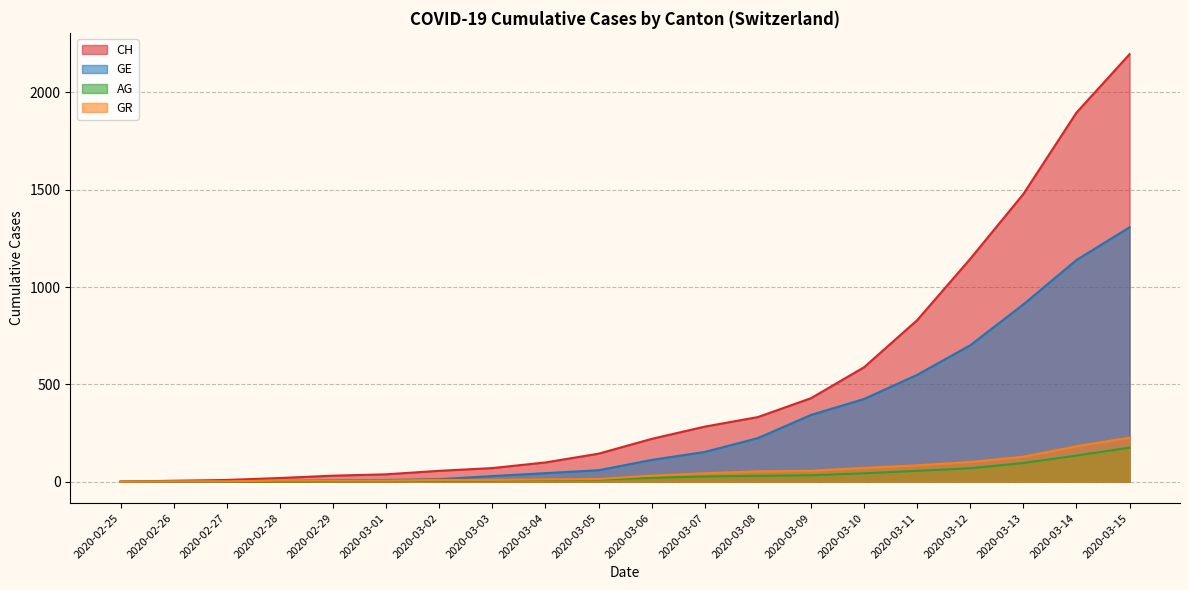

What are all the series names shown in the legend?

CH, GE, AG, GR